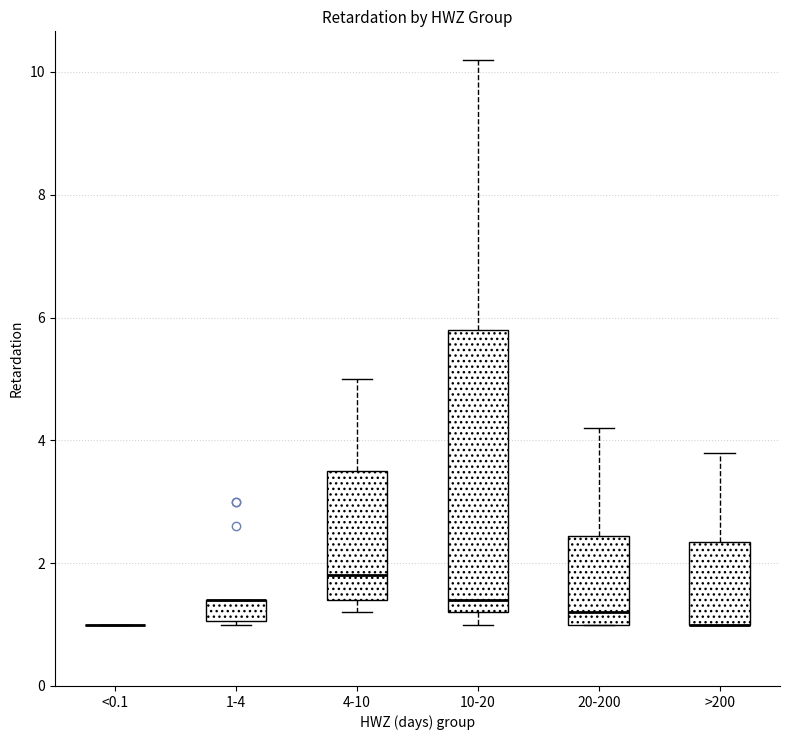

Reading left to right, transcribe this box plot: for each box, give where its median line is, the range the box spans, and where its two whiskers end, as read against the y-axis. The values are not printed on the chart, so give them approximately, as read against the axis.

<0.1: box collapsed to a line at 1.0, whiskers 1.0 to 1.0
1-4: median 1.4 (drawn on the box's upper edge), box 1.0 to 1.4, whiskers 1.0 to 1.4
4-10: median 1.8, box 1.4 to 3.6, whiskers 1.2 to 5.0
10-20: median 1.4, box 1.2 to 5.8, whiskers 1.0 to 10.2
20-200: median 1.2, box 1.0 to 2.4, whiskers 1.0 to 4.2
>200: median 1.0 (drawn on the box's lower edge), box 1.0 to 2.4, whiskers 1.0 to 3.8